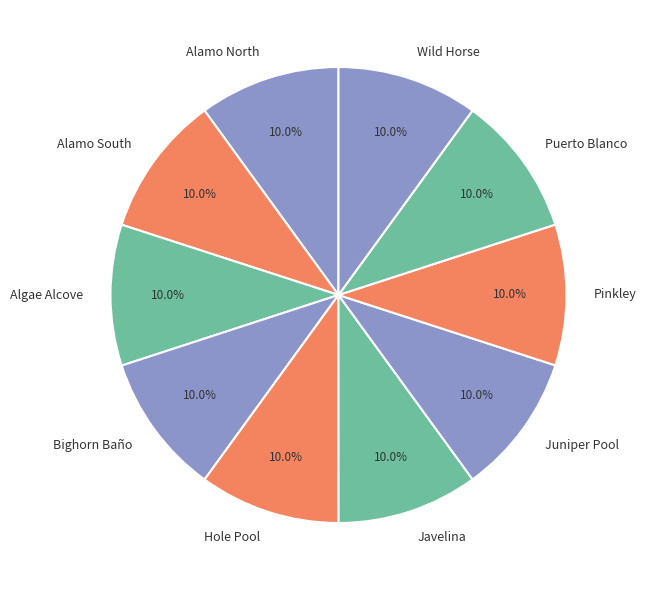

Is the sum of Javelina and Algae Alcove greater than half?

No